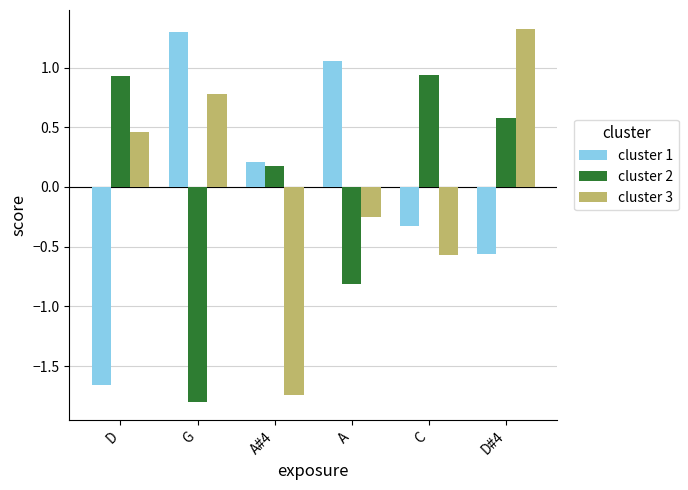

What is the sum of the cluster 1 values at D and A#4?

-1.5